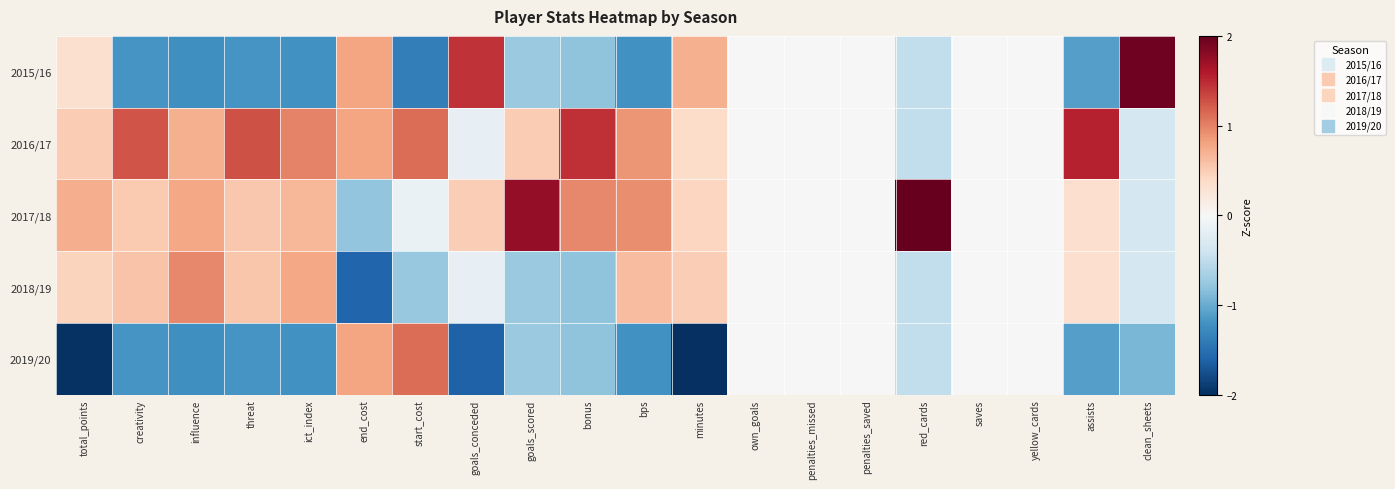

What is the maximum value shown in the chart?

2.0